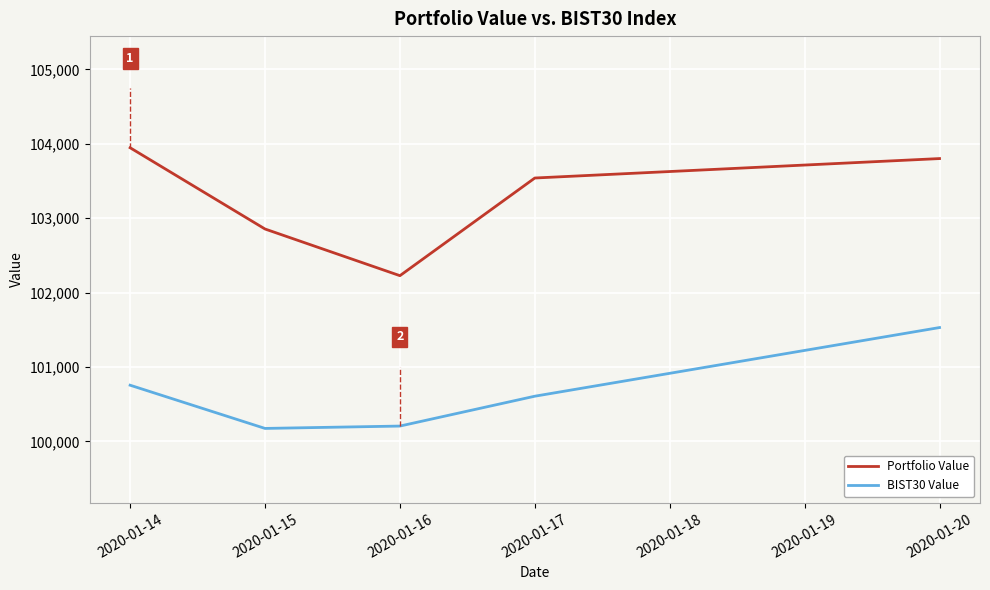

Rank the series at 2020-01-16 from highest to lowest value.

Portfolio Value, BIST30 Value